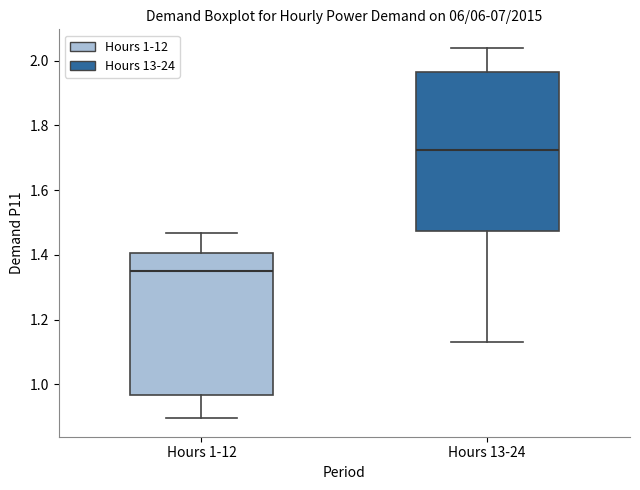

Reading left to right, read every box against the y-axis: the position of its median line, the range the box covers, and the ends of its whiskers. The values are not printed on the chart, so give them approximately, as read against the axis.

Hours 1-12: median 1.34, box 0.96 to 1.40, whiskers 0.90 to 1.46
Hours 13-24: median 1.72, box 1.48 to 1.96, whiskers 1.14 to 2.04